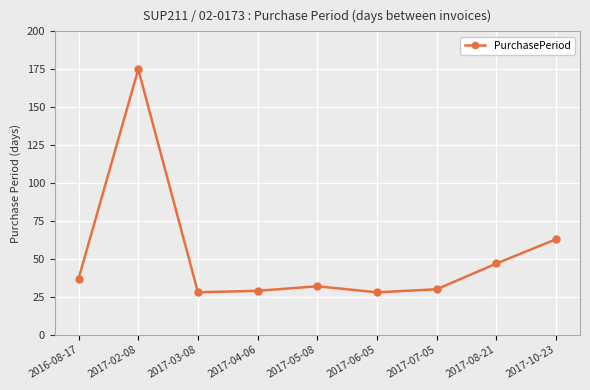

What position from the right is 2017-03-08?

7